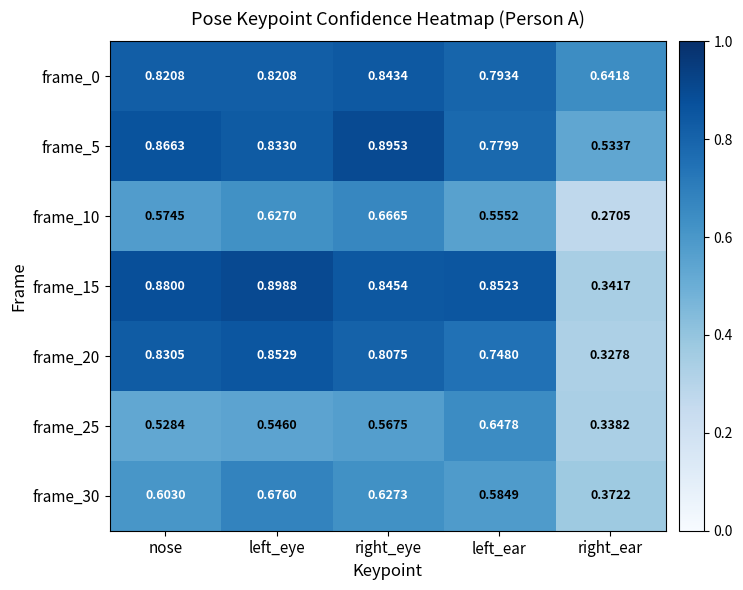

List the labels in order of frame_5 value, smallest first.

right_ear, left_ear, left_eye, nose, right_eye